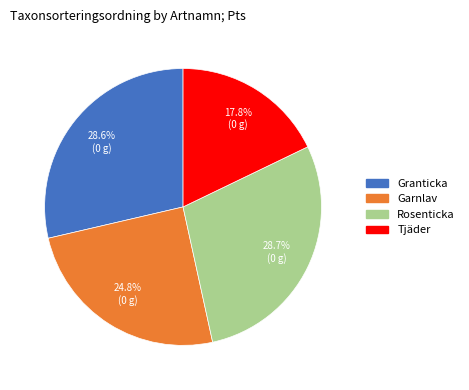

To the nearest percent, what percentage of the pie is Granticka?

29%